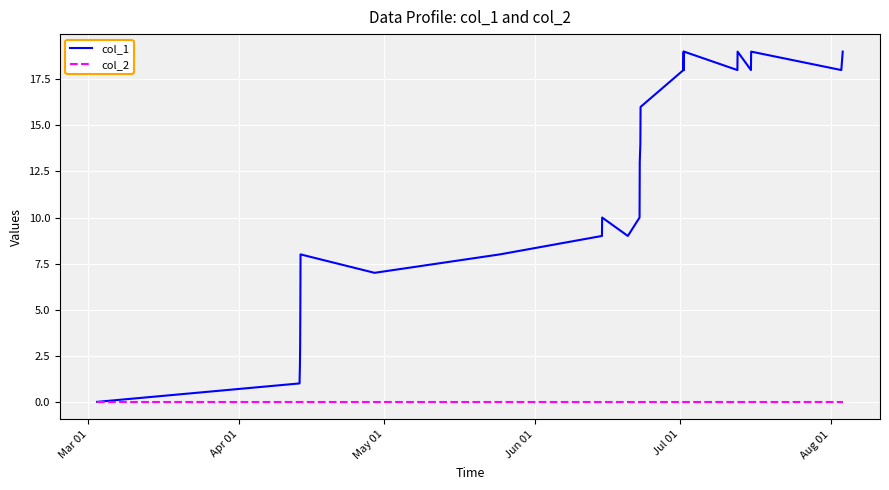

Which series has the widest spread of values?

col_1